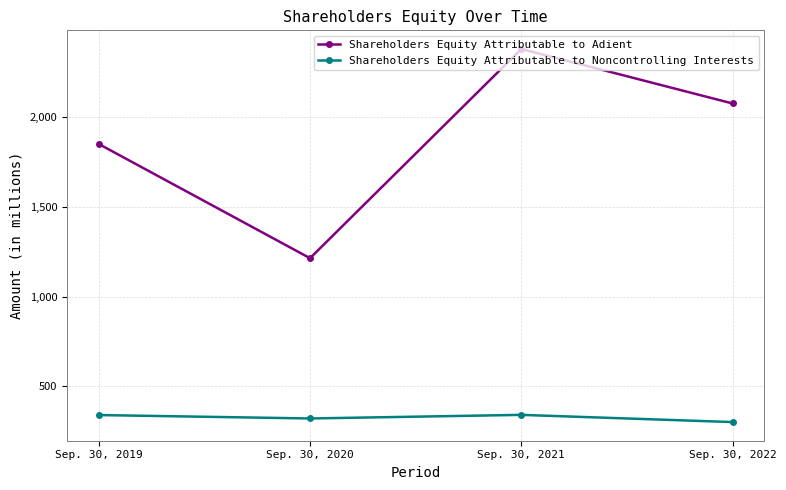

At how many categories does at least one series exceed 1738?

3